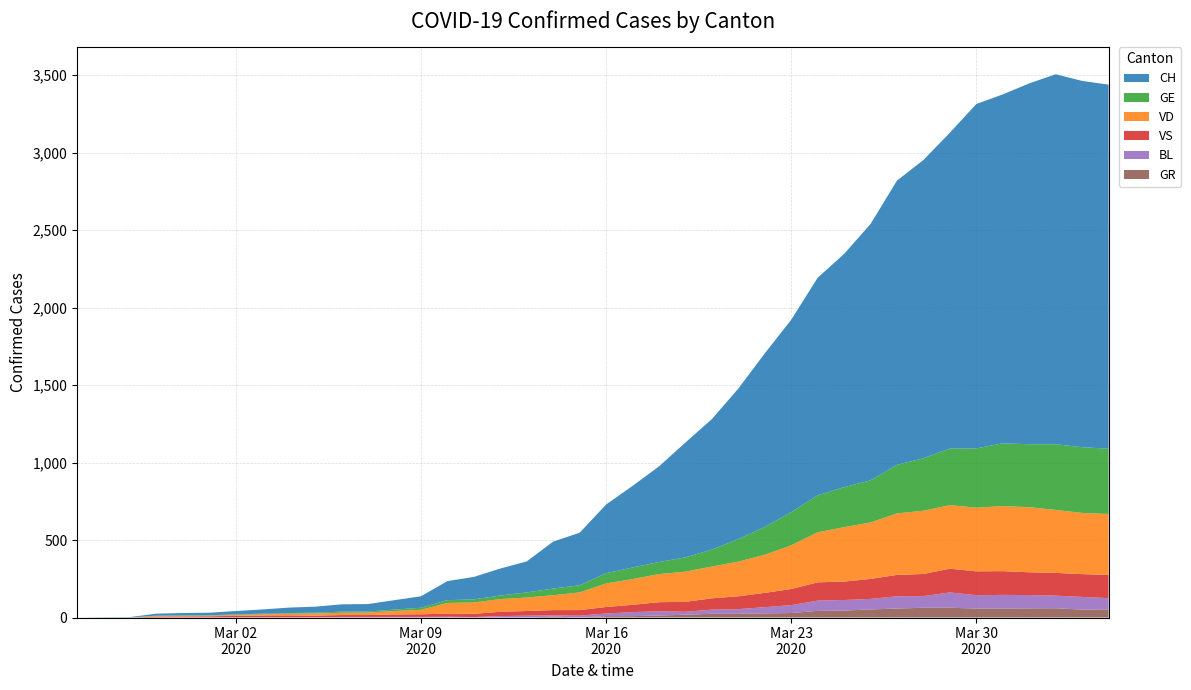

Reading right to left, list all the values displayed in this chart.

CH: 2349	2363	2387	2328	2251	2222	2038	1924	1834	1654	1505	1404	1241	1120	971	842	741	617	526	443	339	303	200	174	145	123	74	61	48	47	39	35	27	22	16	15	13	2	1	0
VD: 393	395	406	420	420	411	410	408	397	364	351	323	282	246	224	205	195	181	166	152	114	96	87	82	73	69	29	22	16	15	14	11	8	6	4	4	4	0	0	0
GE: 421	424	424	406	405	382	365	339	313	272	258	238	214	179	145	109	92	78	75	66	46	43	33	23	20	18	13	9	7	7	5	4	4	3	3	3	2	1	1	0
VS: 150	147	147	147	153	154	153	143	138	129	119	118	104	92	83	73	64	59	47	42	36	34	30	28	21	20	17	16	12	12	11	13	12	10	7	6	6	0	0	0
BL: 73	82	81	86	88	86	99	75	79	68	68	66	51	40	30	27	19	27	26	17	12	8	12	9	3	5	4	4	4	4	1	1	1	1	1	1	0	0	0	0
GR: 52	51	60	59	58	58	63	63	58	52	45	43	29	27	24	24	18	13	9	9	0	6	0	0	0	0	0	0	0	0	0	0	0	0	0	0	0	0	0	0